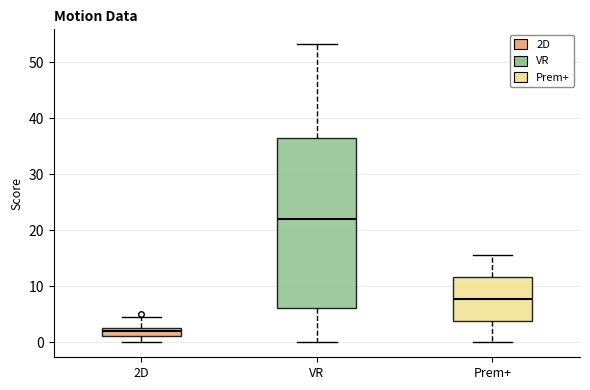

Which box's median line is the lowest?

2D